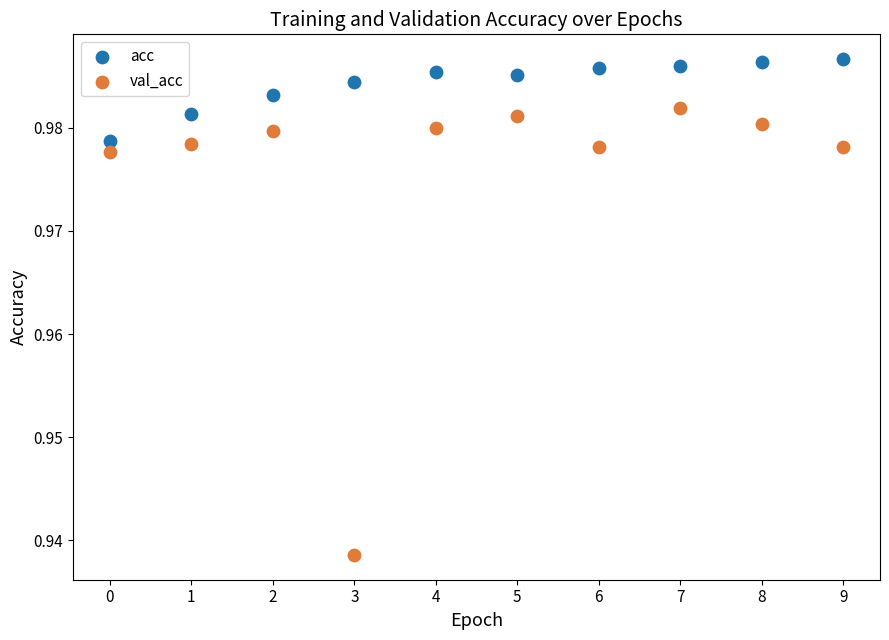

What are all the series names shown in the legend?

acc, val_acc